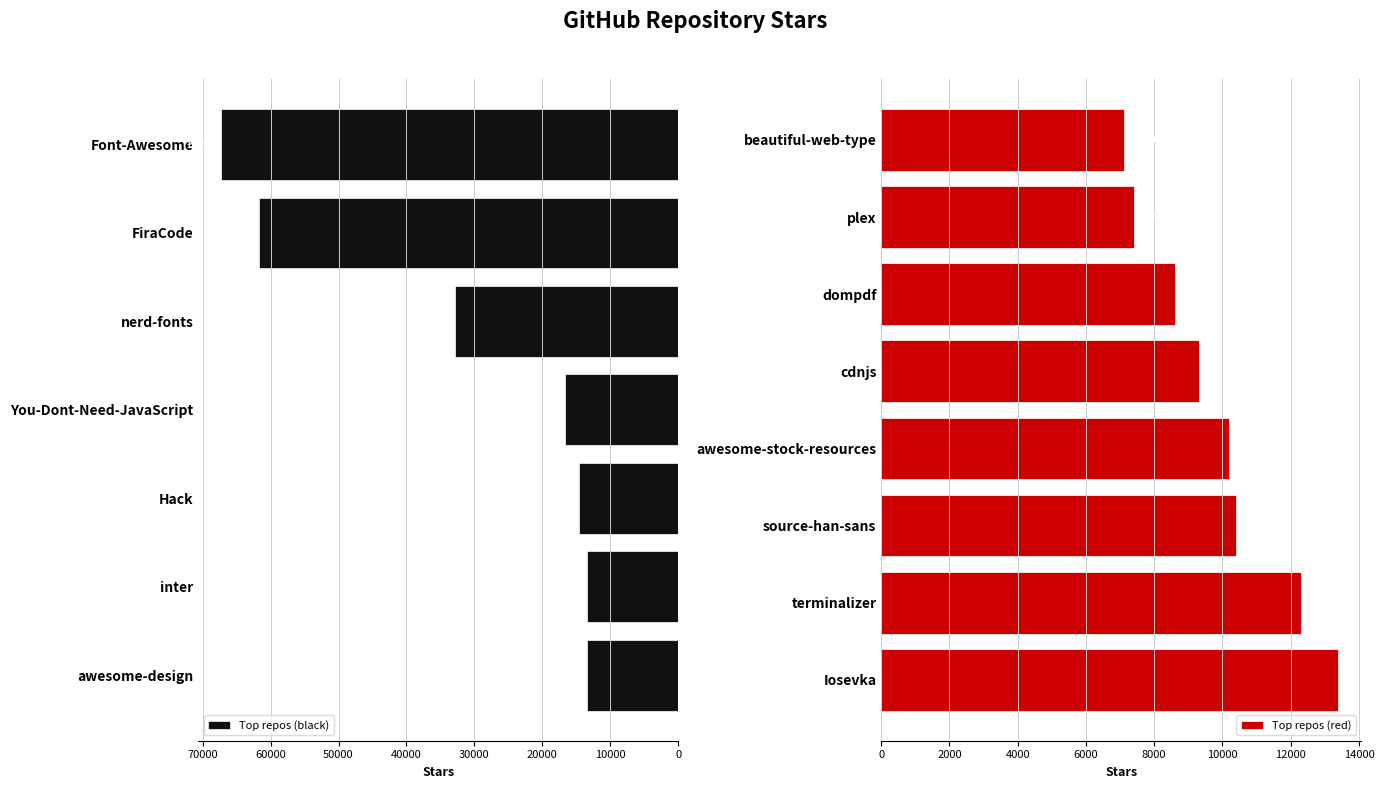

List the labels in order of value, largest first.

Font-Awesome, FiraCode, nerd-fonts, You-Dont-Need-JavaScript, Hack, inter, awesome-design, Iosevka, terminalizer, source-han-sans, awesome-stock-resources, cdnjs, dompdf, plex, beautiful-web-type